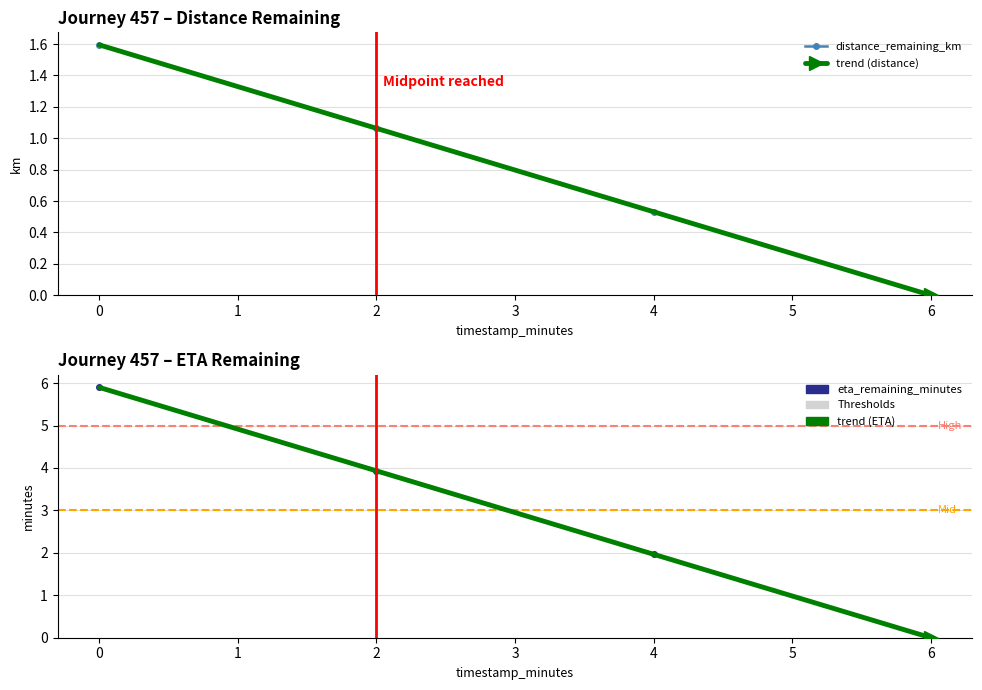

Which series has the largest total across all categories?

eta_remaining_minutes